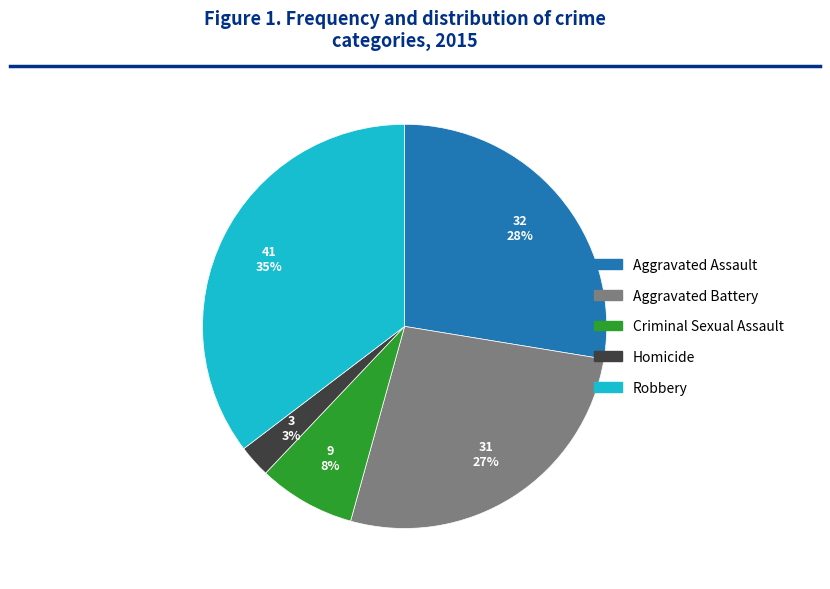

Do Homicide and Criminal Sexual Assault together represent more than half of the pie?

No